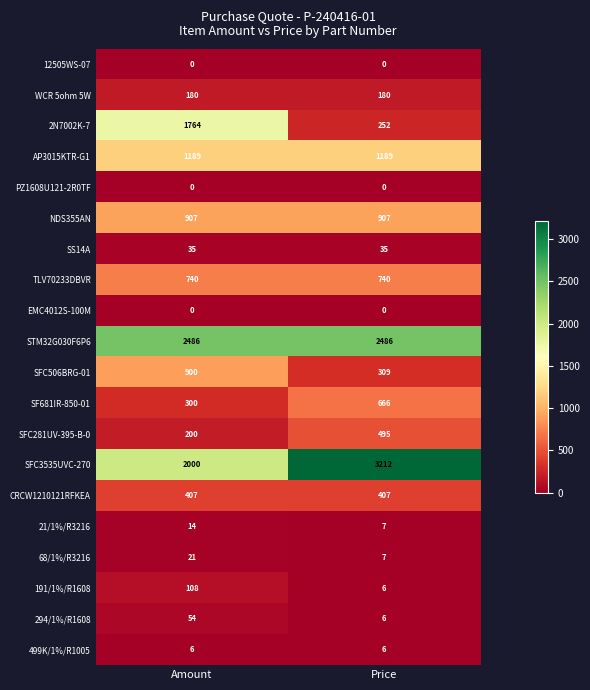

Is the value of 68/1%/R3216 at Amount greater than the value of AP3015KTR-G1 at Amount?

No